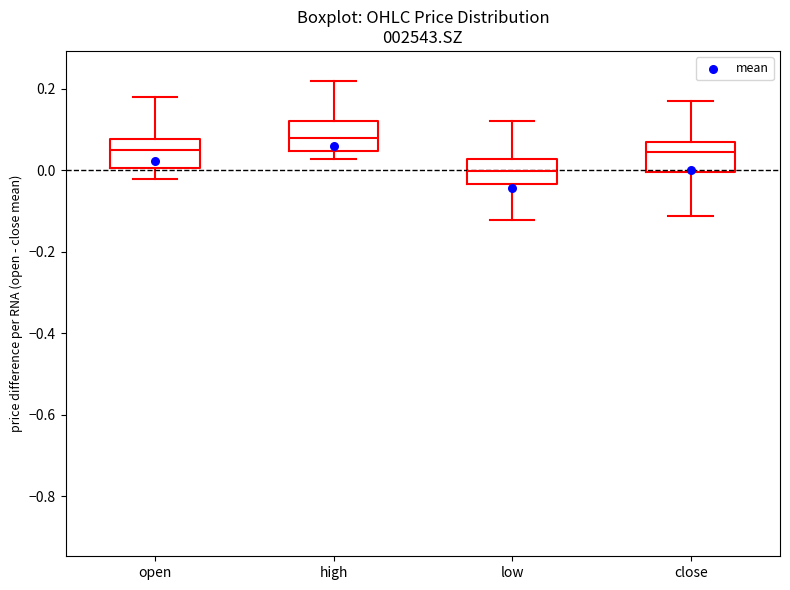

Reading left to right, transcribe this box plot: for each box, give where its median line is, the range the box spans, and where its two whiskers end, as read against the y-axis. The values are not printed on the chart, so give them approximately, as read against the axis.

open: median 0.04, box 0.00 to 0.08, whiskers -0.02 to 0.18
high: median 0.08, box 0.04 to 0.12, whiskers 0.02 to 0.22
low: median 0.00, box -0.04 to 0.02, whiskers -0.12 to 0.12
close: median 0.04, box 0.00 to 0.06, whiskers -0.12 to 0.16